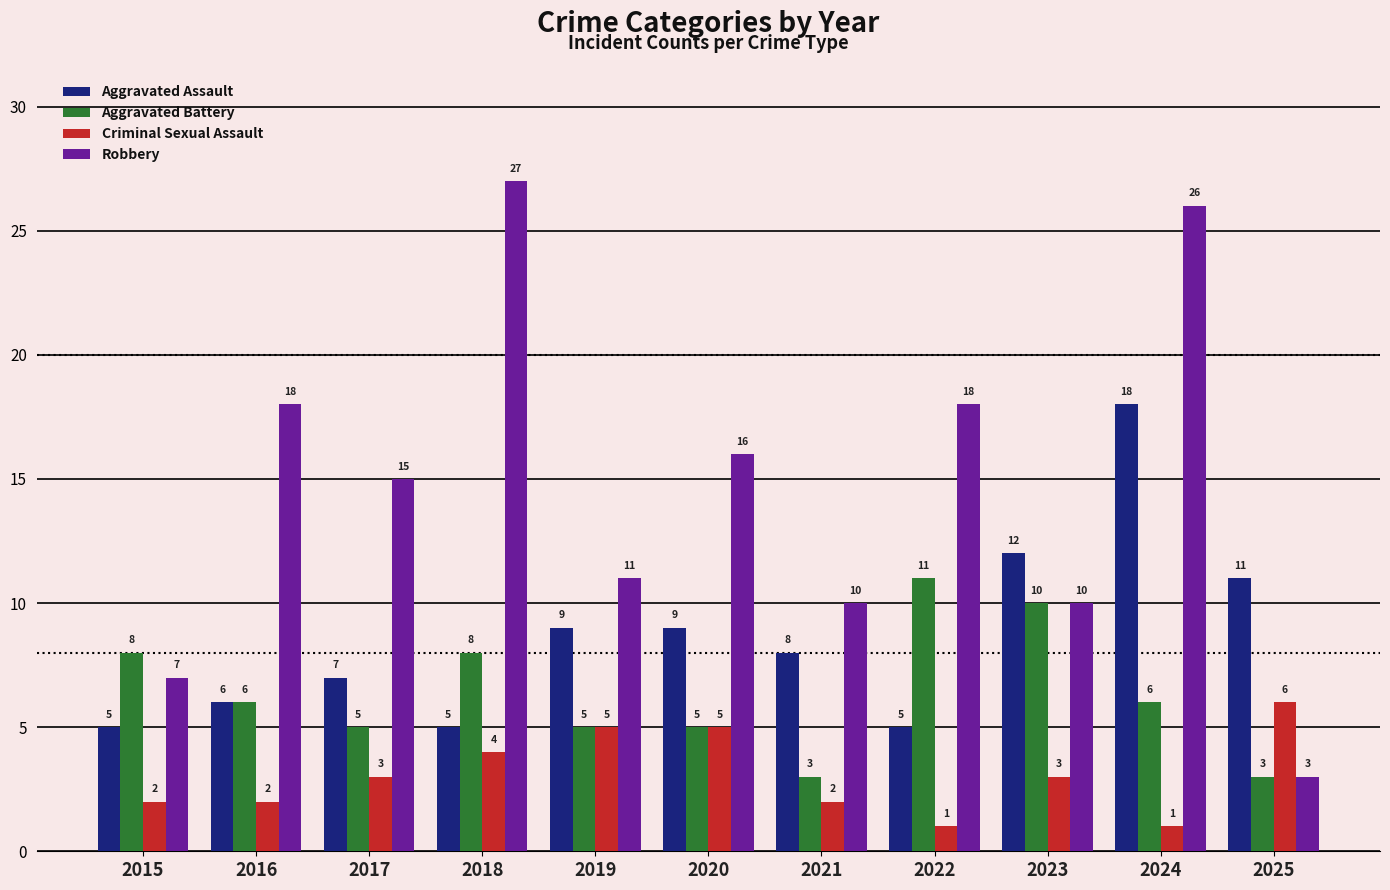

Reading left to right, what are all the values shown in this chart?

Aggravated Assault: 5	6	7	5	9	9	8	5	12	18	11
Aggravated Battery: 8	6	5	8	5	5	3	11	10	6	3
Criminal Sexual Assault: 2	2	3	4	5	5	2	1	3	1	6
Robbery: 7	18	15	27	11	16	10	18	10	26	3